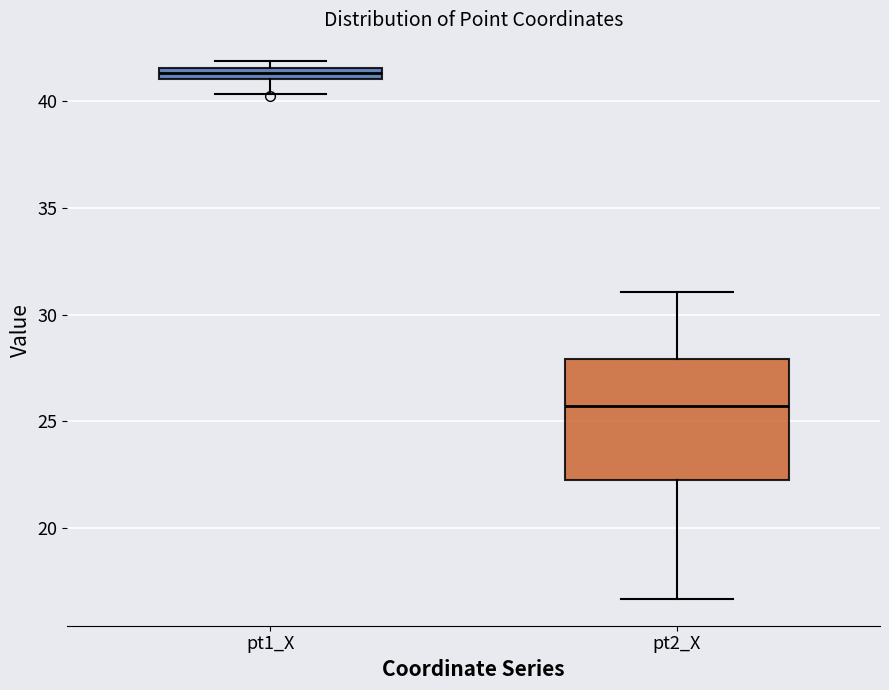

Where is the upper edge of the box for pt1_X on the y-axis? The values are not printed on the chart, so give them approximately, as read against the axis.

41.5